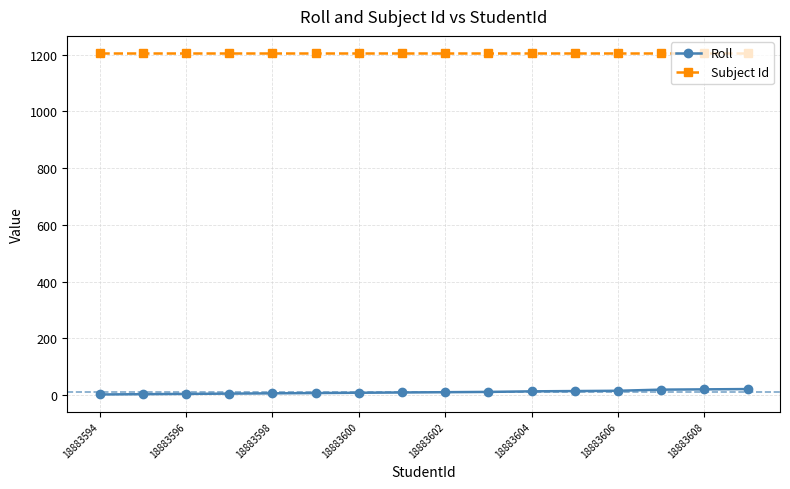

Does the chart have visible grid lines?

Yes